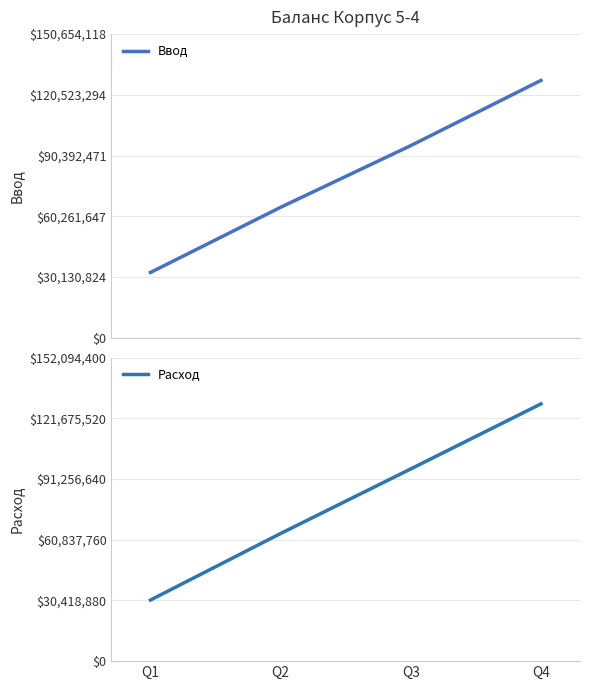

At which category does the chart reach its peak across all series?

Q4